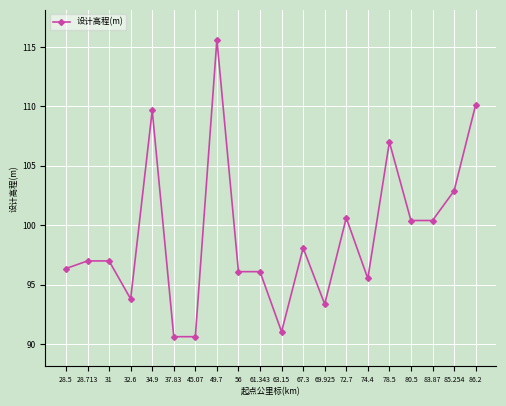

What is the value of the 7th point from the left?

90.6